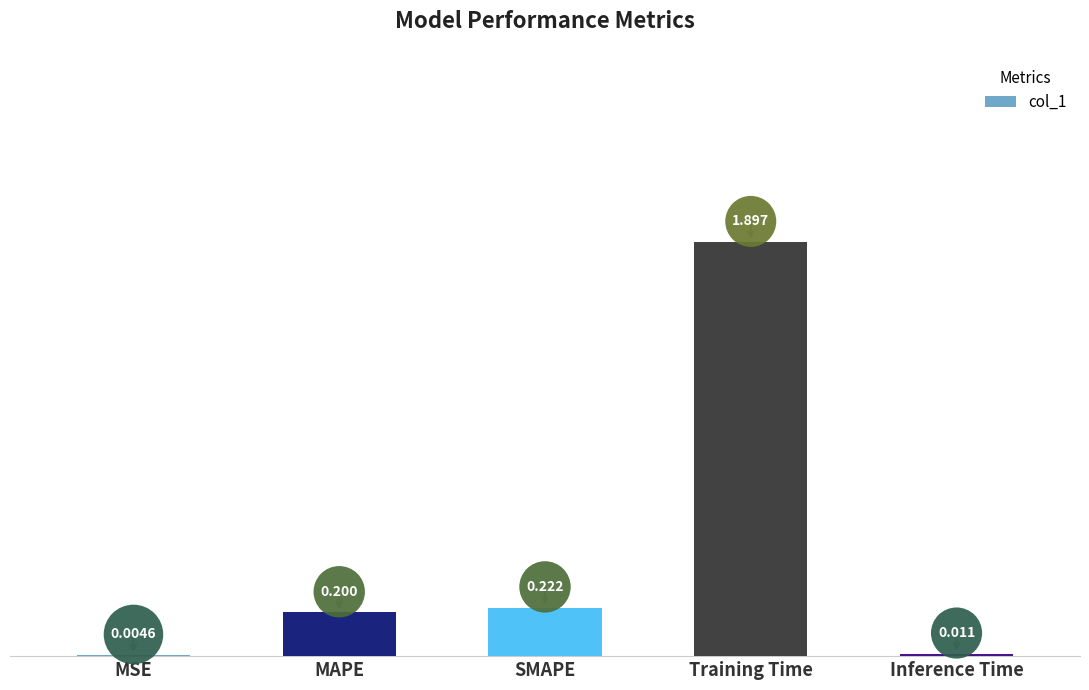

True or false: the data shows 1.9 at Training Time.

True